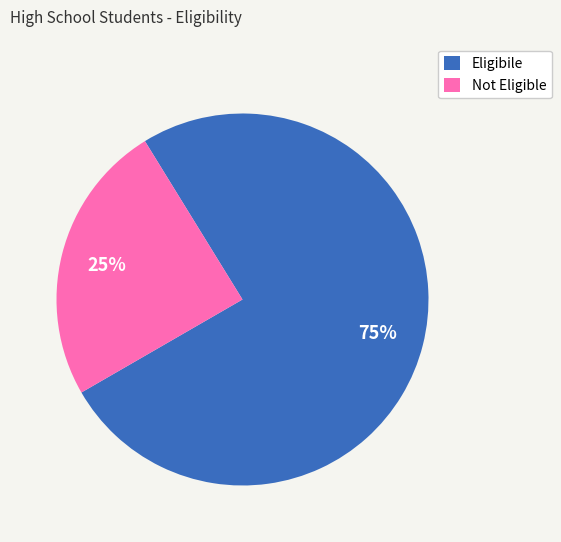

What percentage is the Not Eligible slice, to the nearest percent?

25%